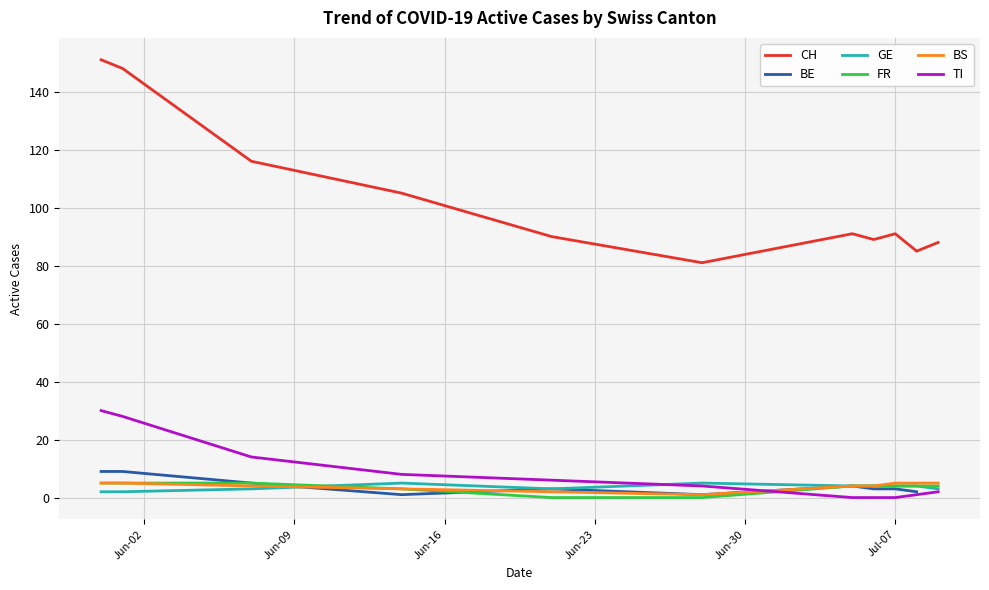

True or false: GE and CH intersect in this chart.

False